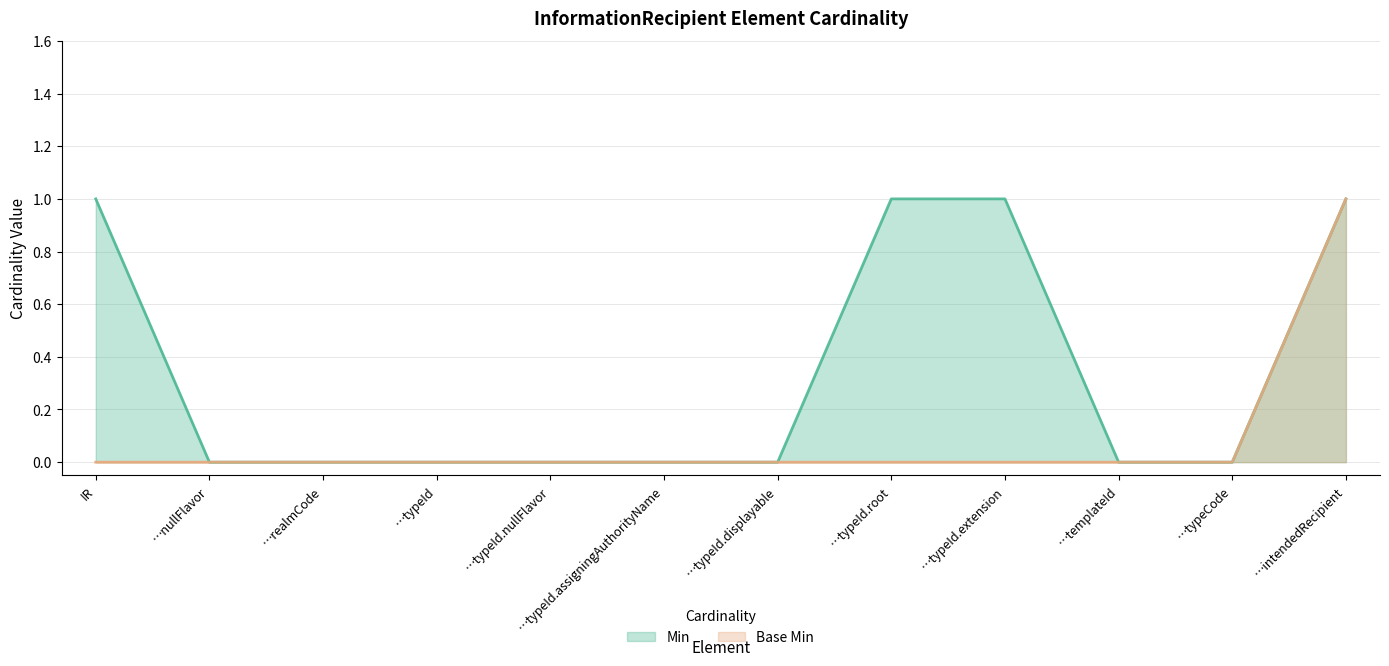

Which category has the highest value in the Base Min series?

…intendedRecipient